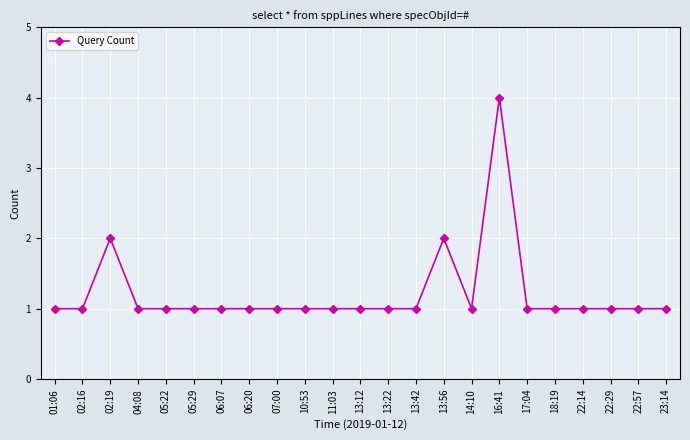

Which category has the highest value across all series?

16:41